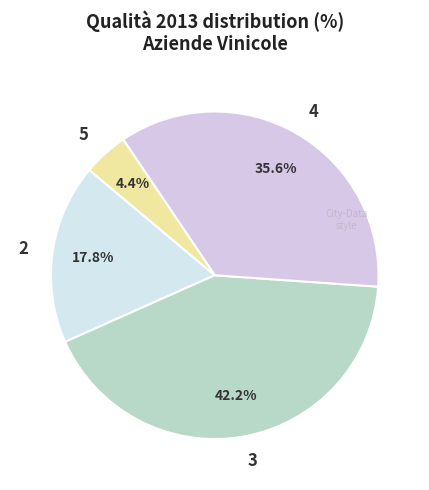

To the nearest percent, what is the difference between the 2 and 3 slice percentages?

24%